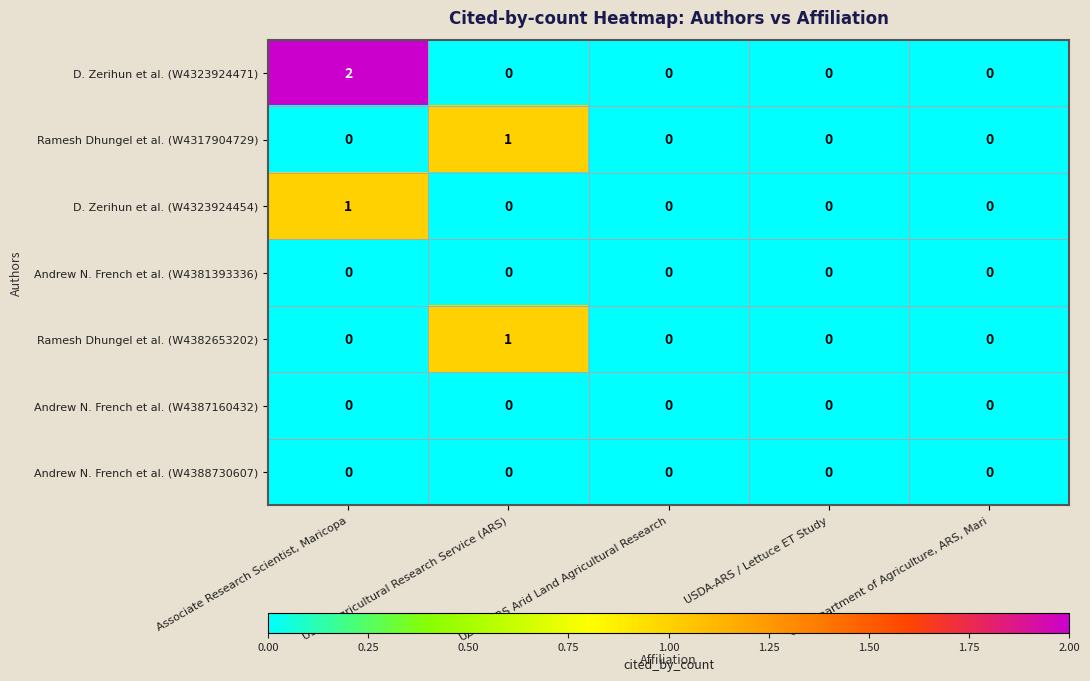

At which category is the sum across all series the highest?

Associate Research Scientist, Maricopa